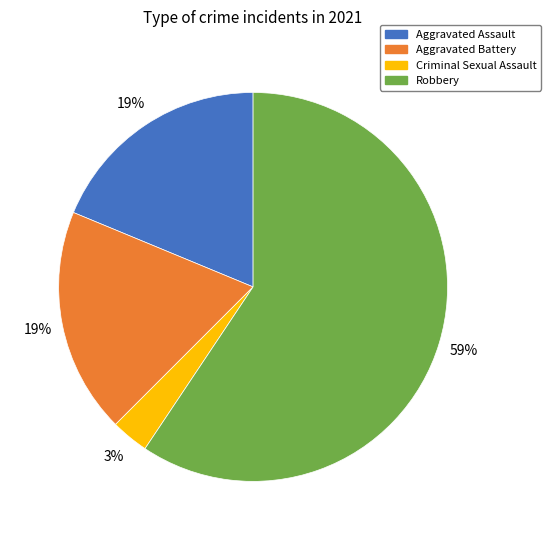

Which category has the biggest portion of the pie?

Robbery